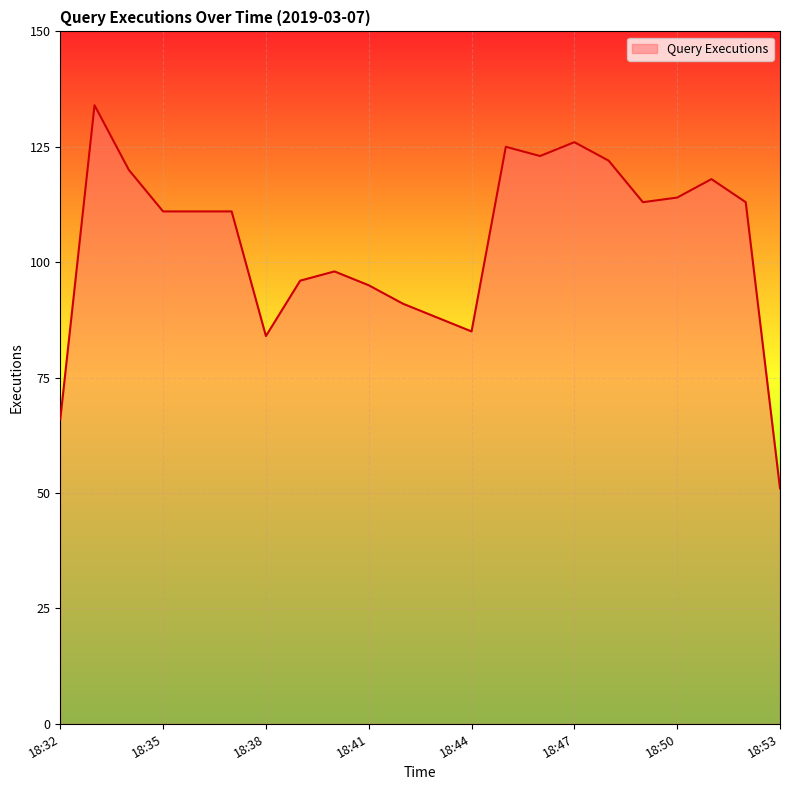

Does the chart have visible grid lines?

Yes